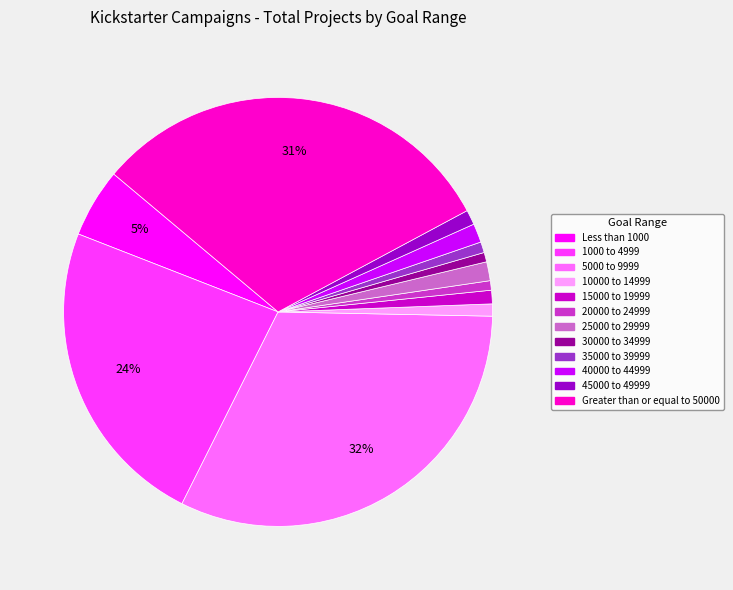

Does any single category account for the majority?

No